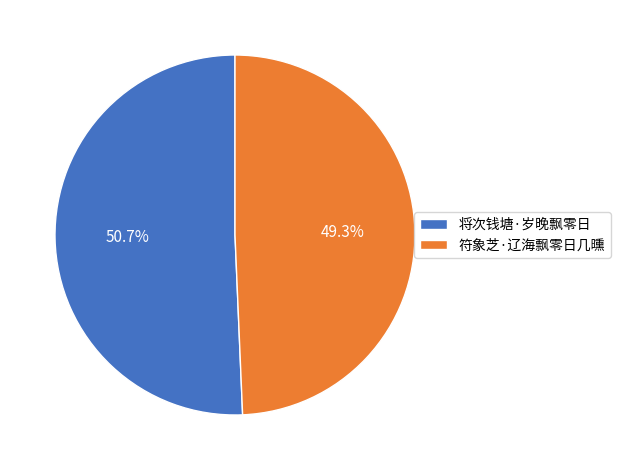

Which slice represents more than half of the pie?

将次钱塘·岁晚飘零日